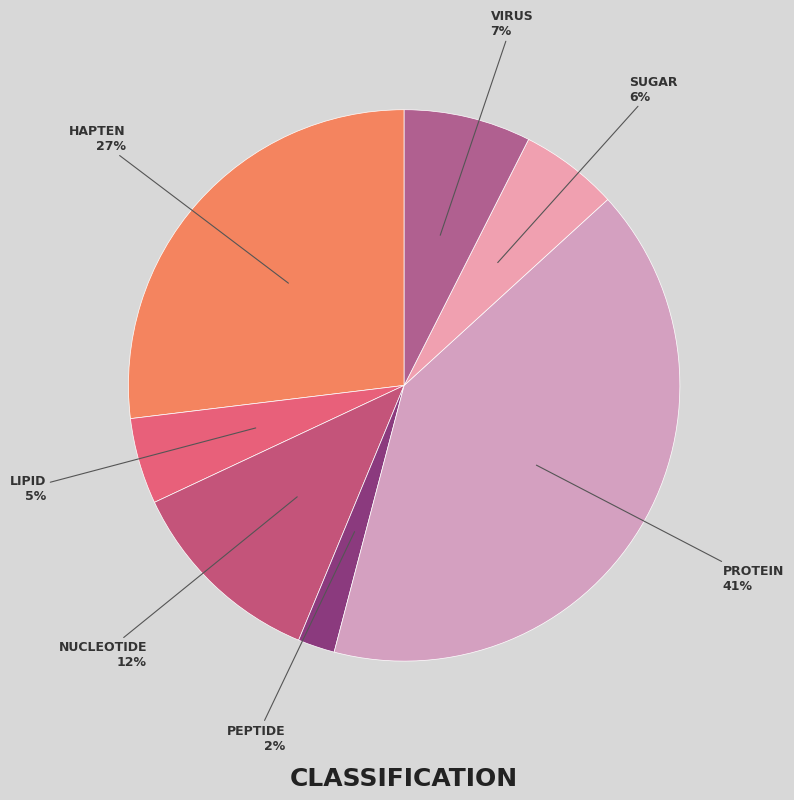

How many segments does this pie chart have?

7